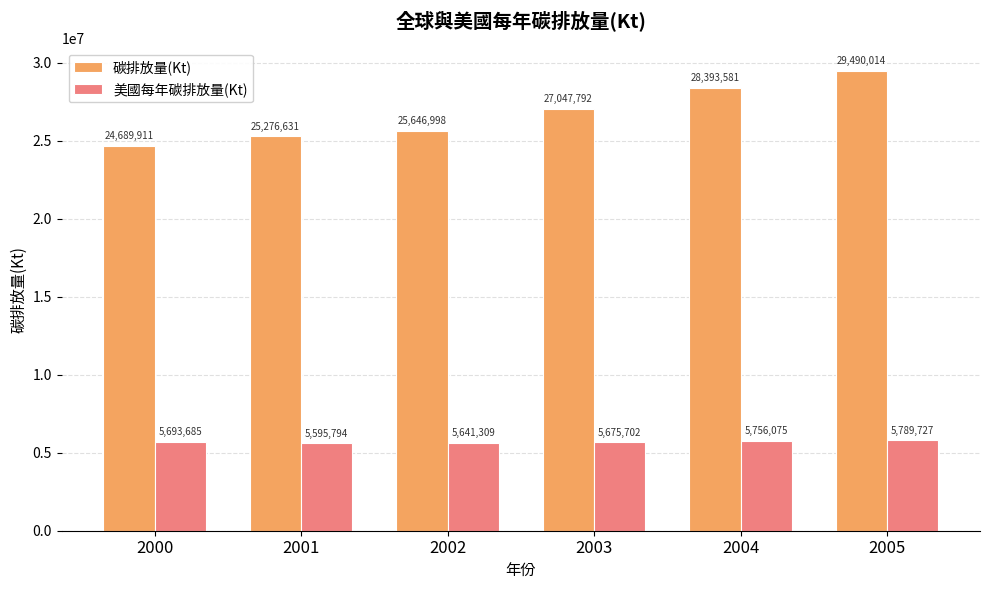

What is the value of the 碳排放量(Kt) bar at the 1st from the left?

24689911.0